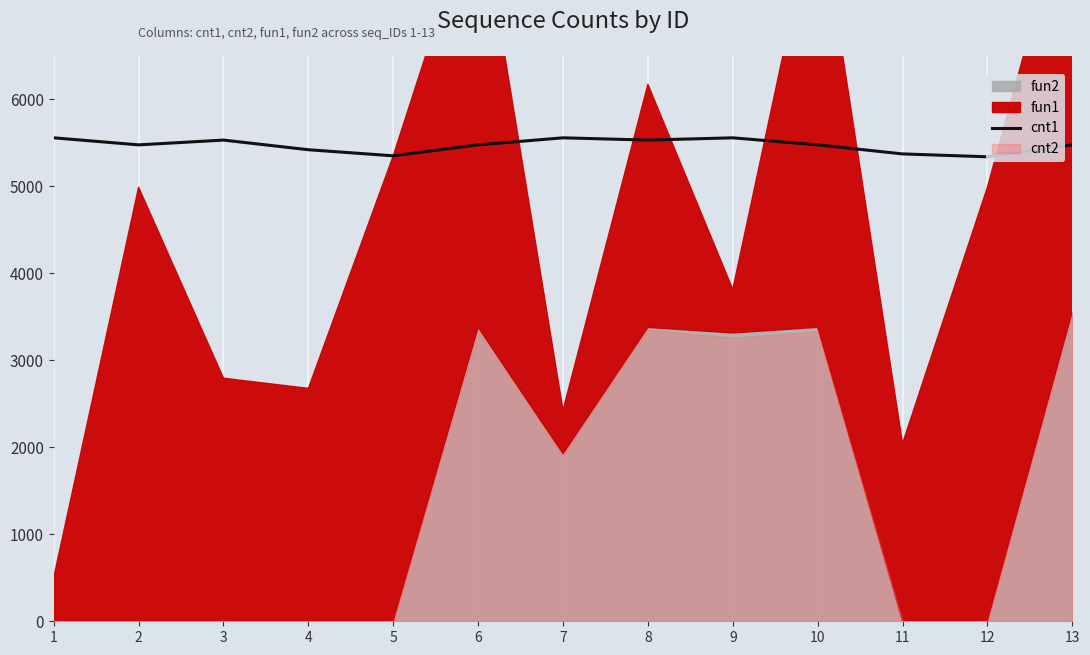

Where is the first local maximum?

3